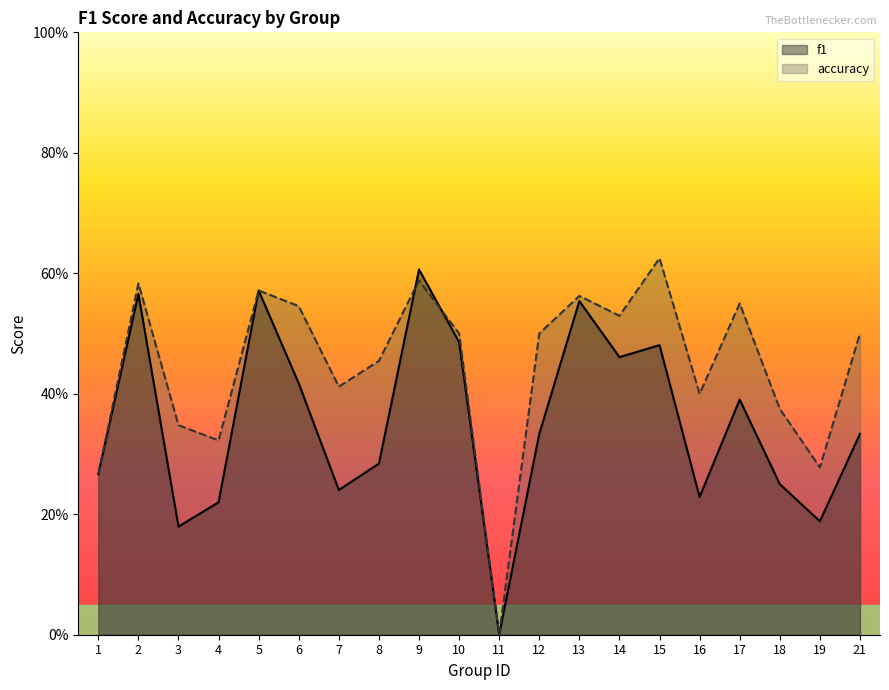

How many series are shown in this chart?

2